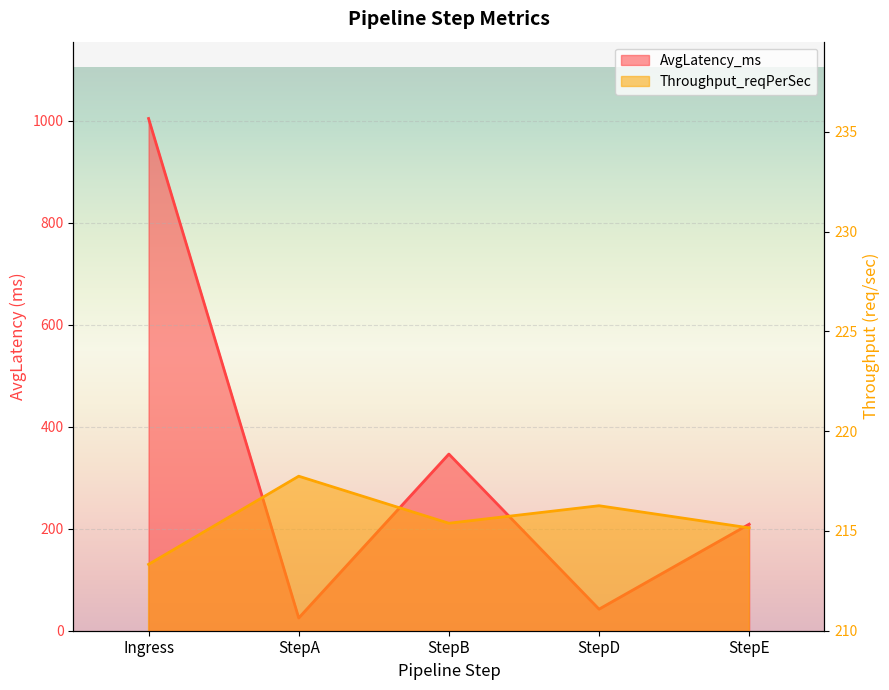

What is the difference between the AvgLatency_ms values at StepE and StepA?

183.9